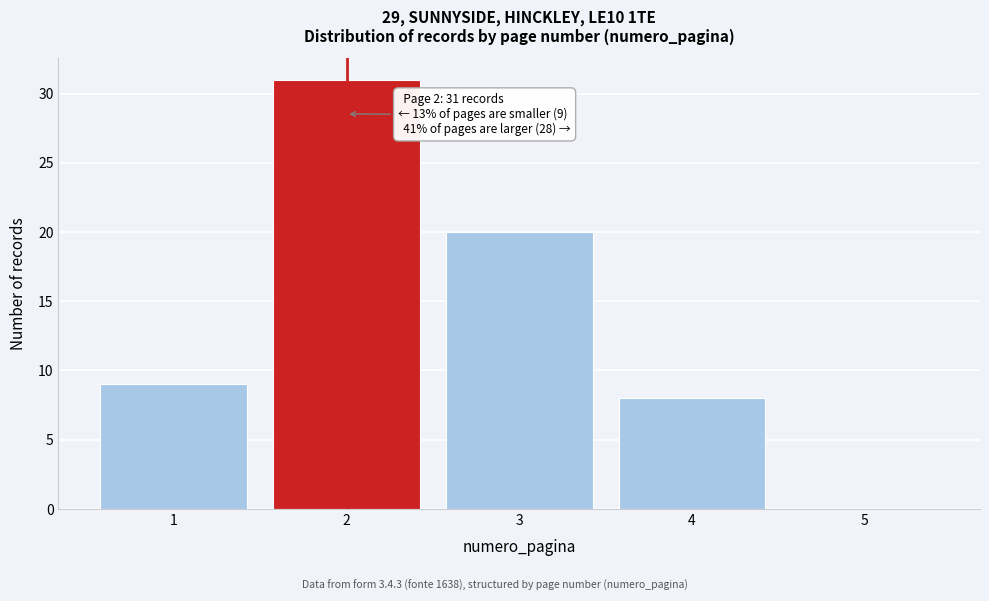

Reading left to right, extract all data points from this chart.

1=9	2=31	3=20	4=8	5=0